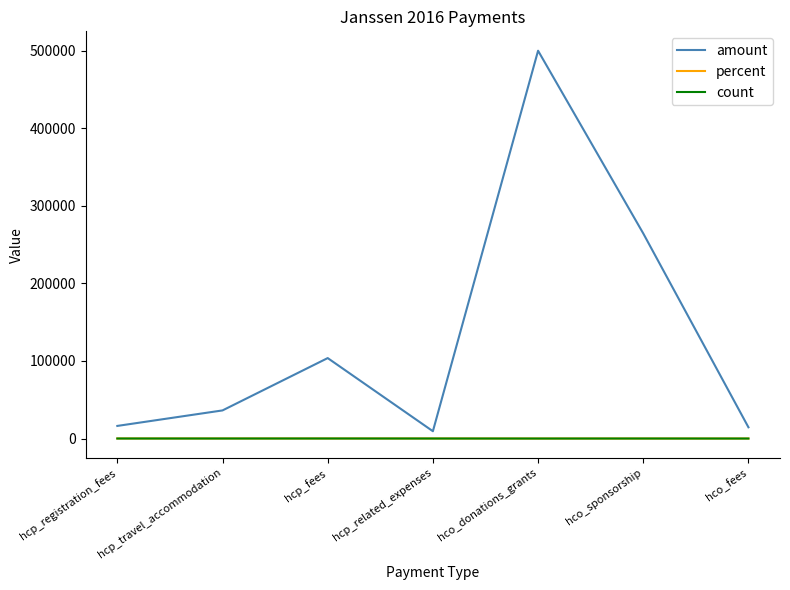

At which label is amount closest to 254622?

hco_sponsorship